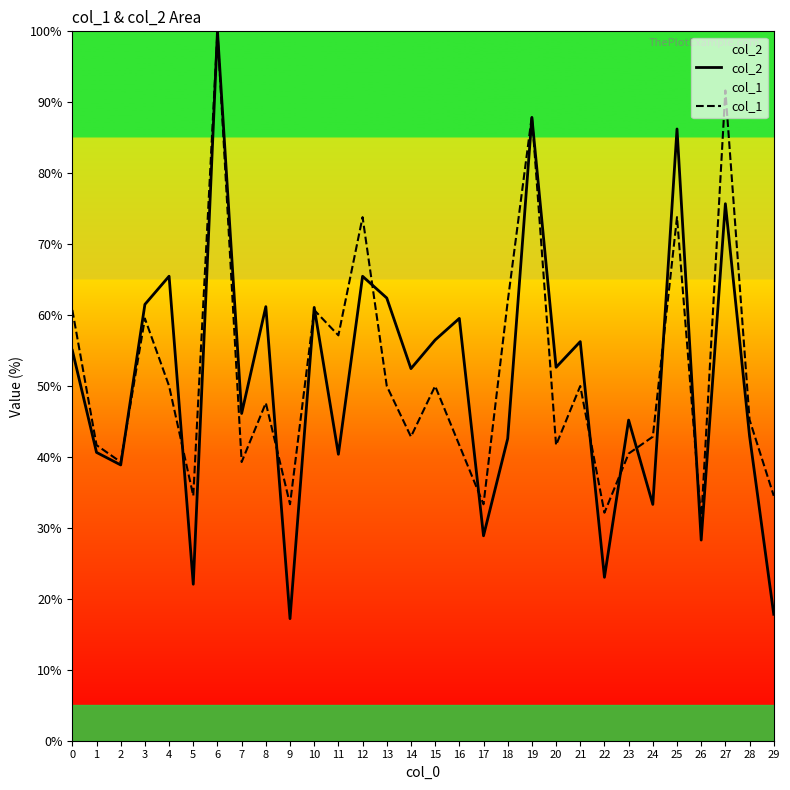

What is the total value across all series at 18?

104.5